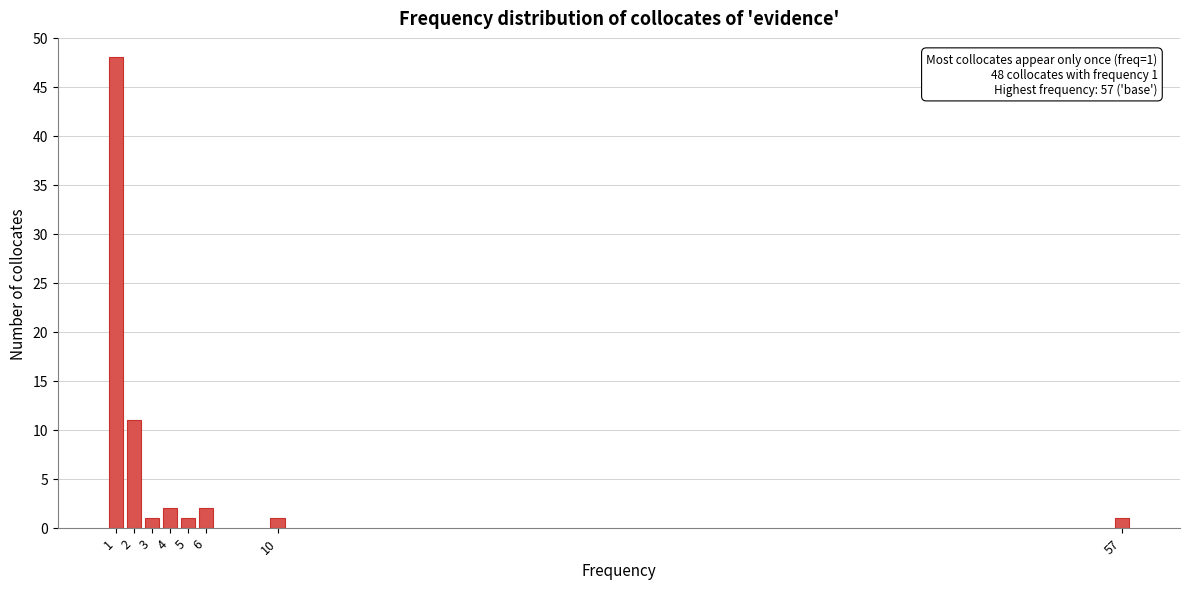

Reading right to left, extract all data points from this chart.

1	1	2	1	2	1	11	48